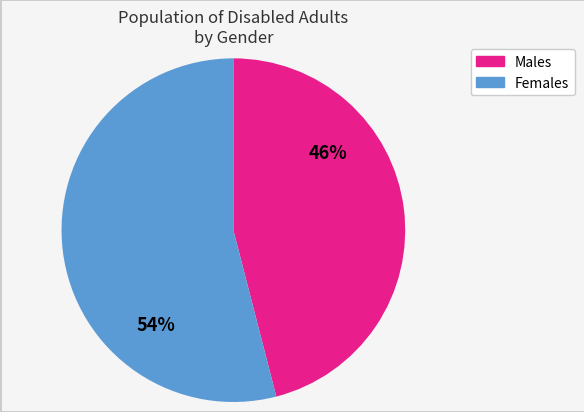

To the nearest percent, what is the average slice percentage?

50%